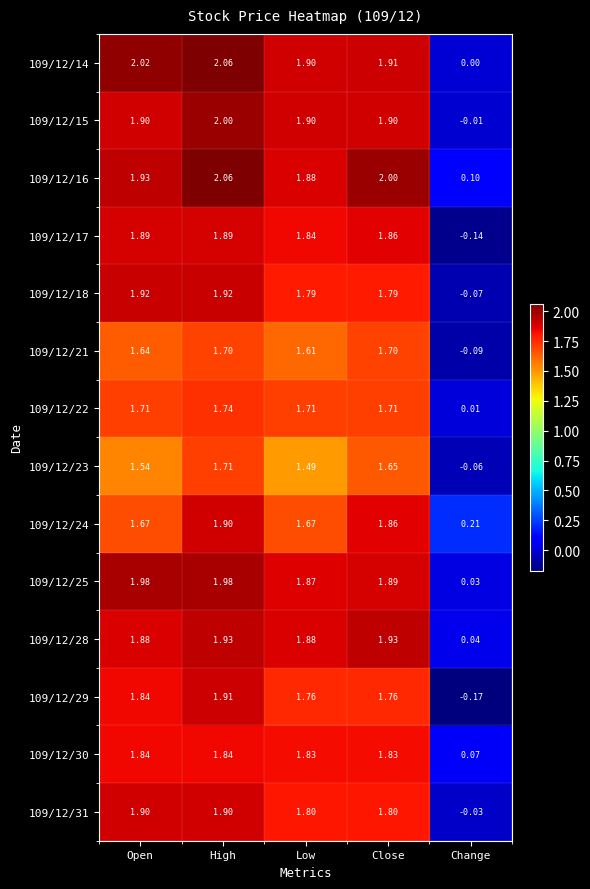

Which category has the lowest value in the 109/12/30 series?

Change